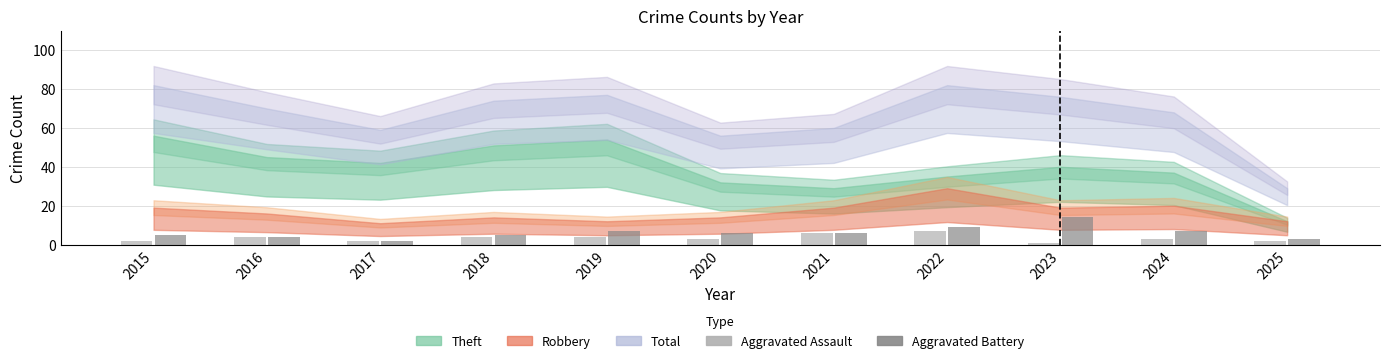

What is the total value across all series at 2022?

16